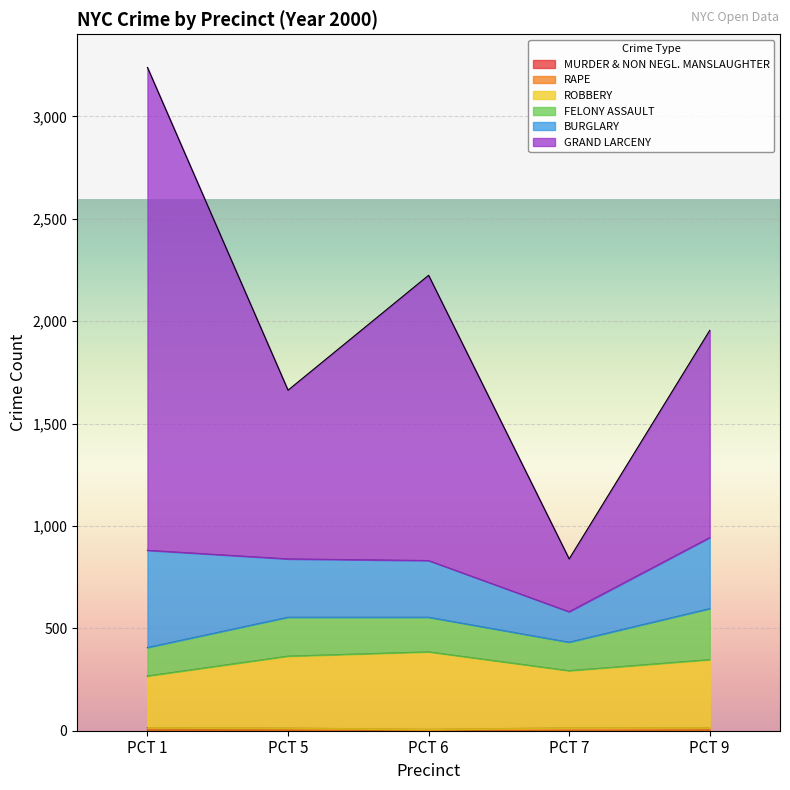

What is the value of the MURDER & NON NEGL. MANSLAUGHTER point at the 5th from the left?

3